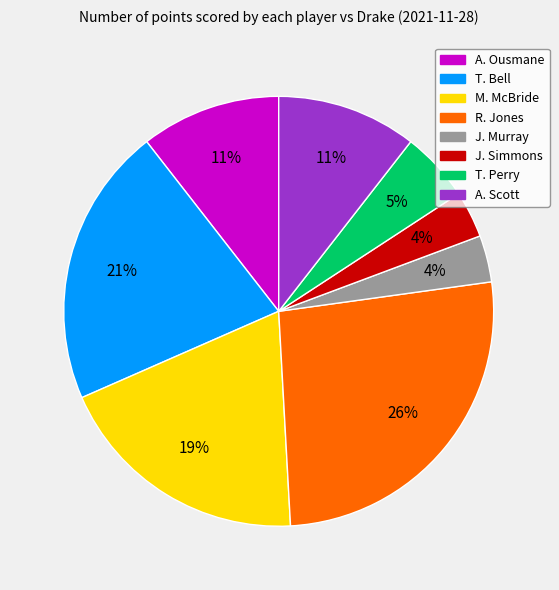

Do T. Perry and M. McBride together represent more than half of the pie?

No